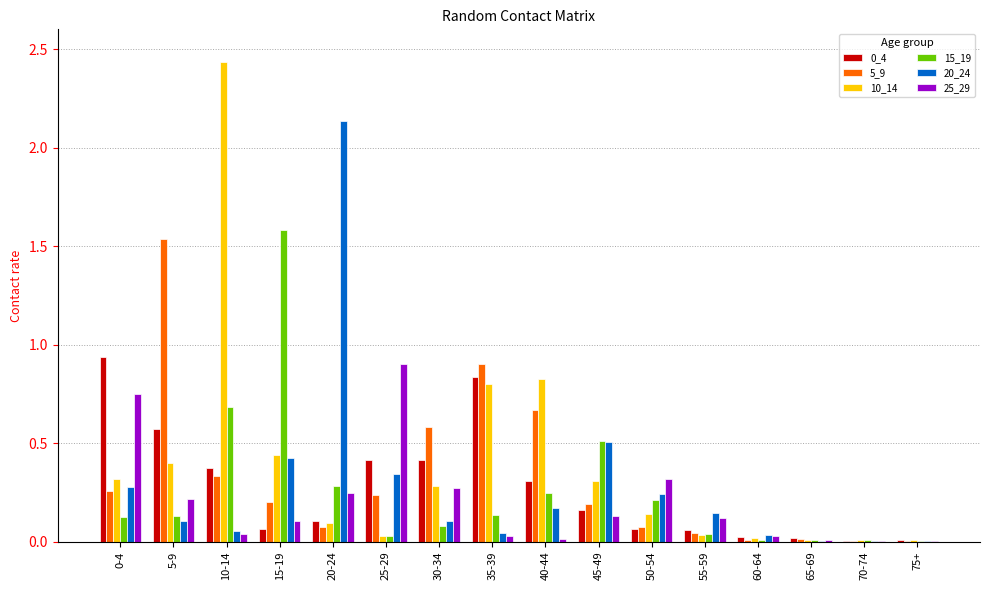

True or false: 5_9 has a value of 0.0 at 60-64.

True